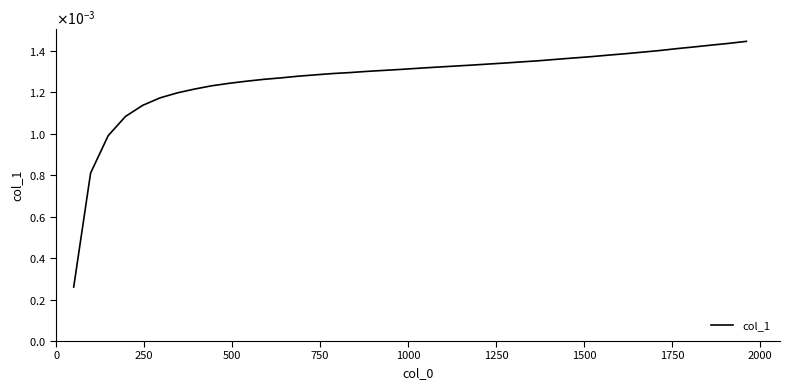

Is this an area chart (filled region under the line)?

No